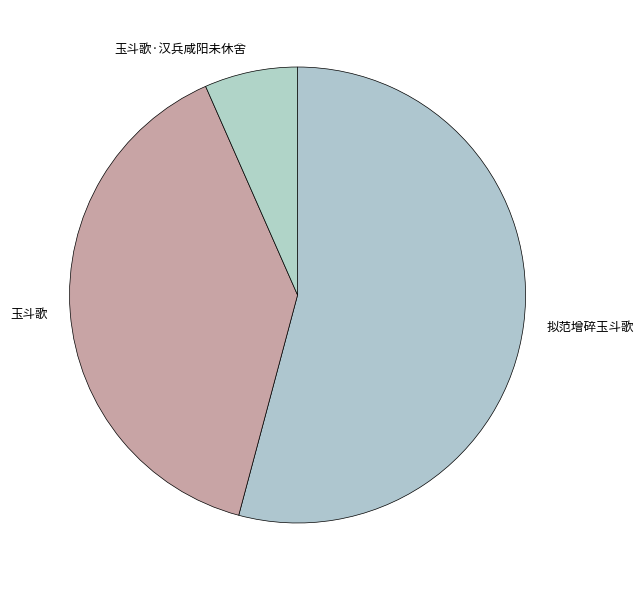

Which category has the biggest portion of the pie?

拟范增碎玉斗歌